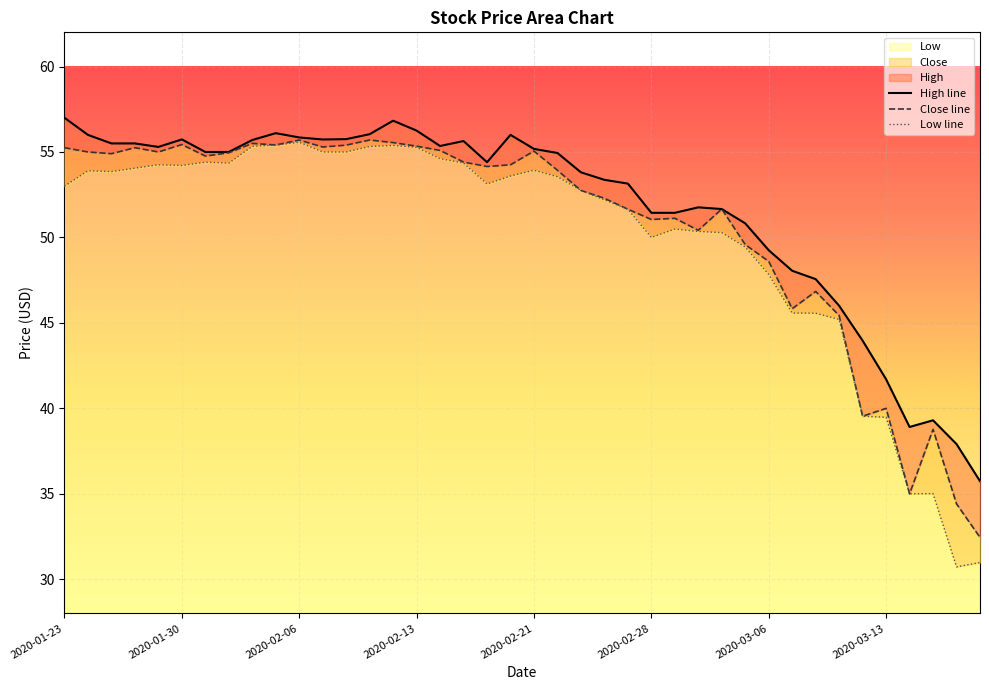

What is the sum of all Low values?

1999.5